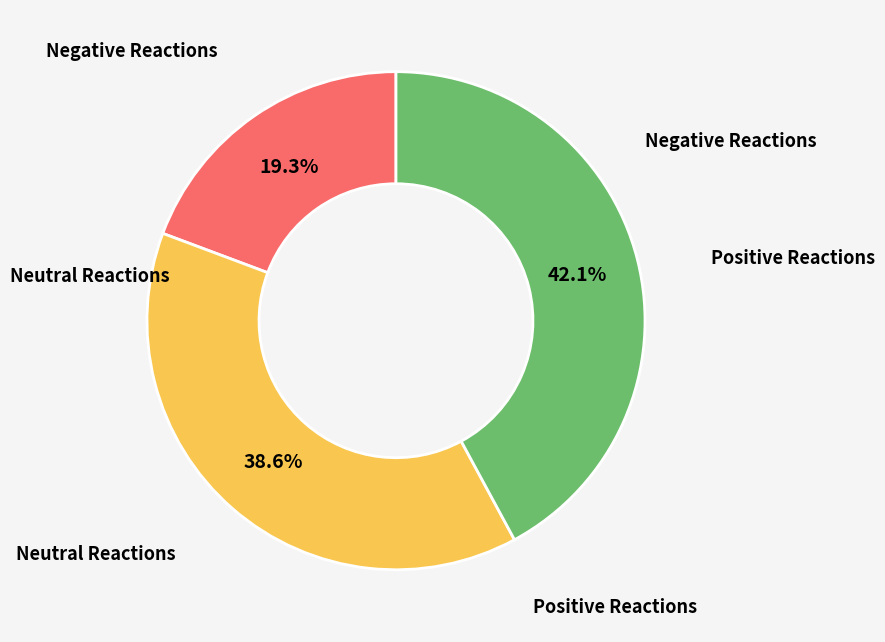

Is there any slice that represents more than half of the pie?

No